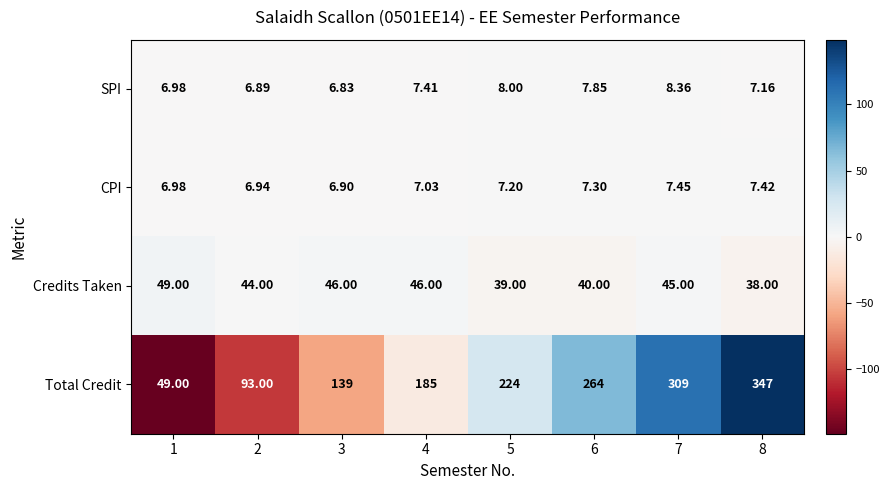

Which series has the widest spread of values?

Total Credit